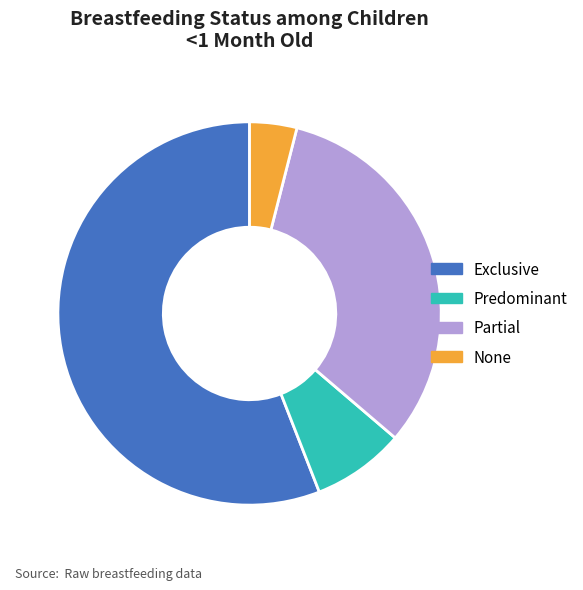

Which has a higher value, Predominant or Exclusive?

Exclusive